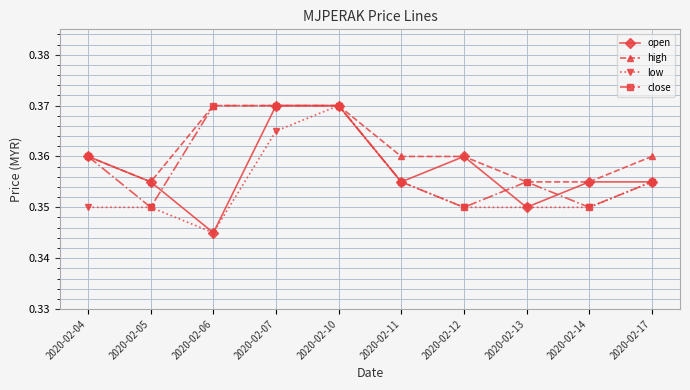

Count the low values in the range 0 to 1.

10